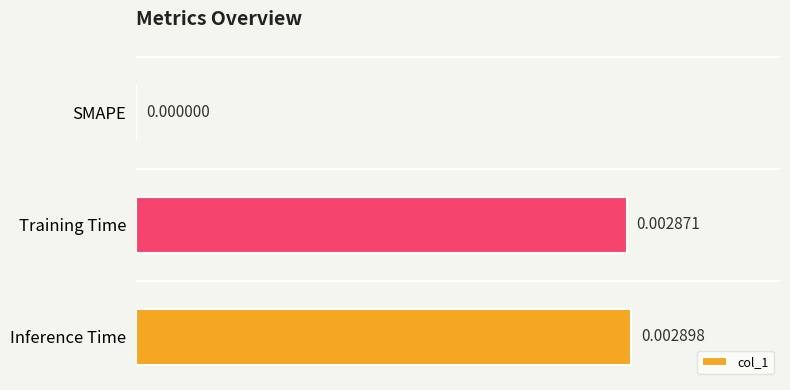

Count the number of data series in this chart.

1